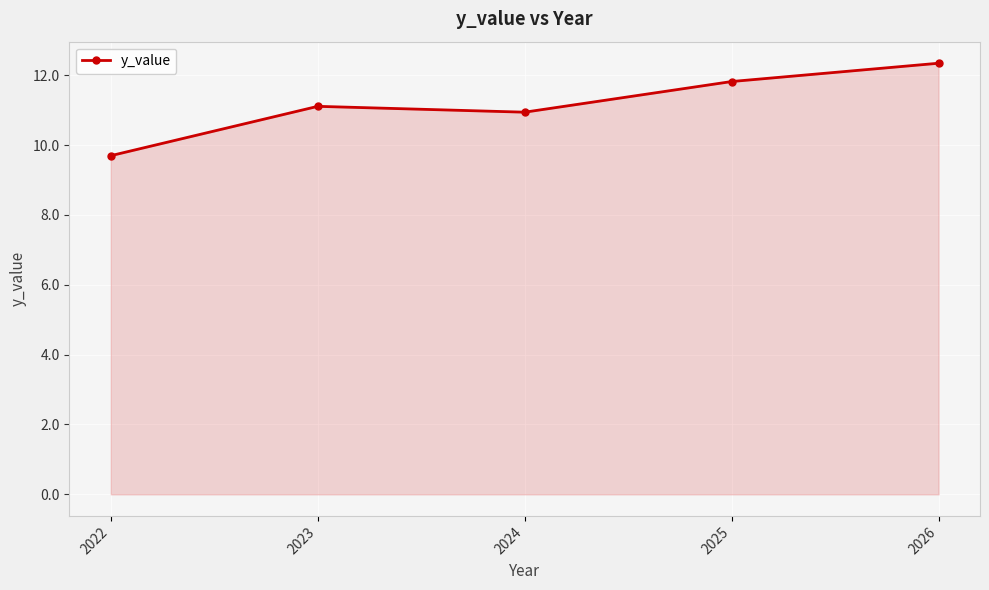

The chart shows a value of 18.6 at 2024. True or false?

False